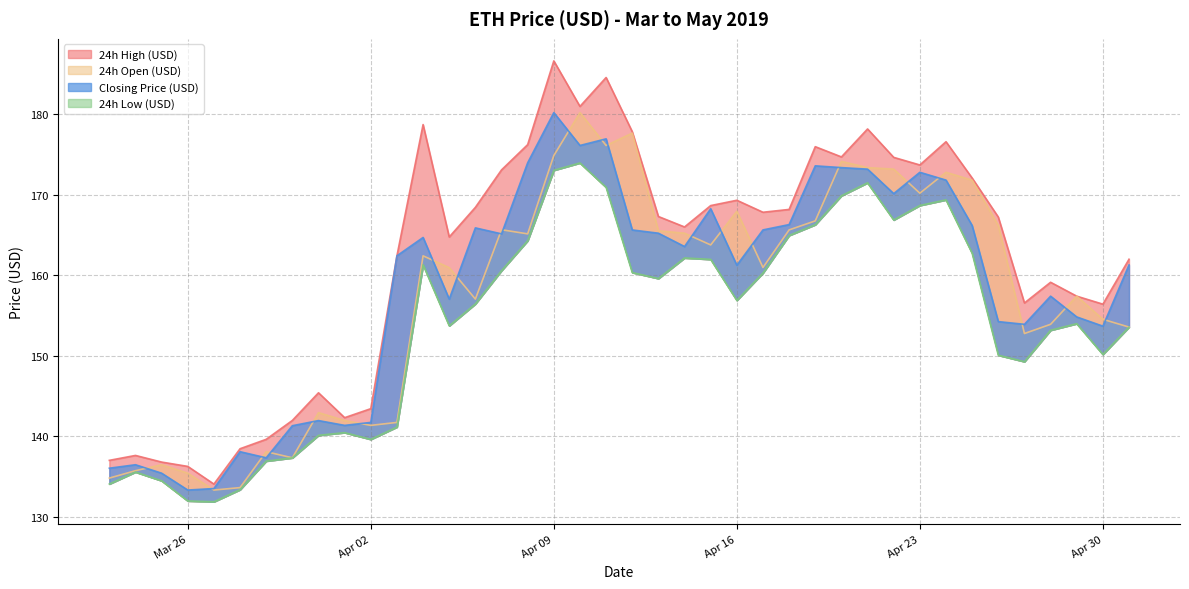

The value of 24h Open (USD) at 2019-04-05 is 58.0. True or false?

False